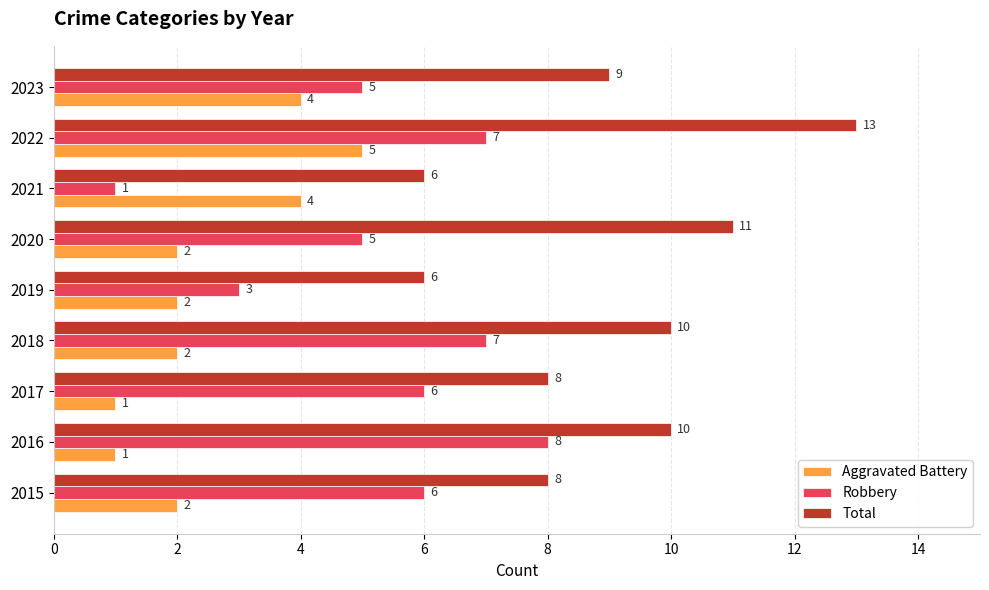

How many categories are shown in the chart?

9